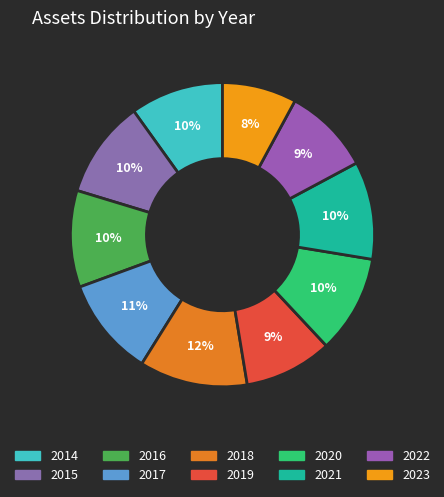

Is it true that 2021 is 1% of the pie?

False